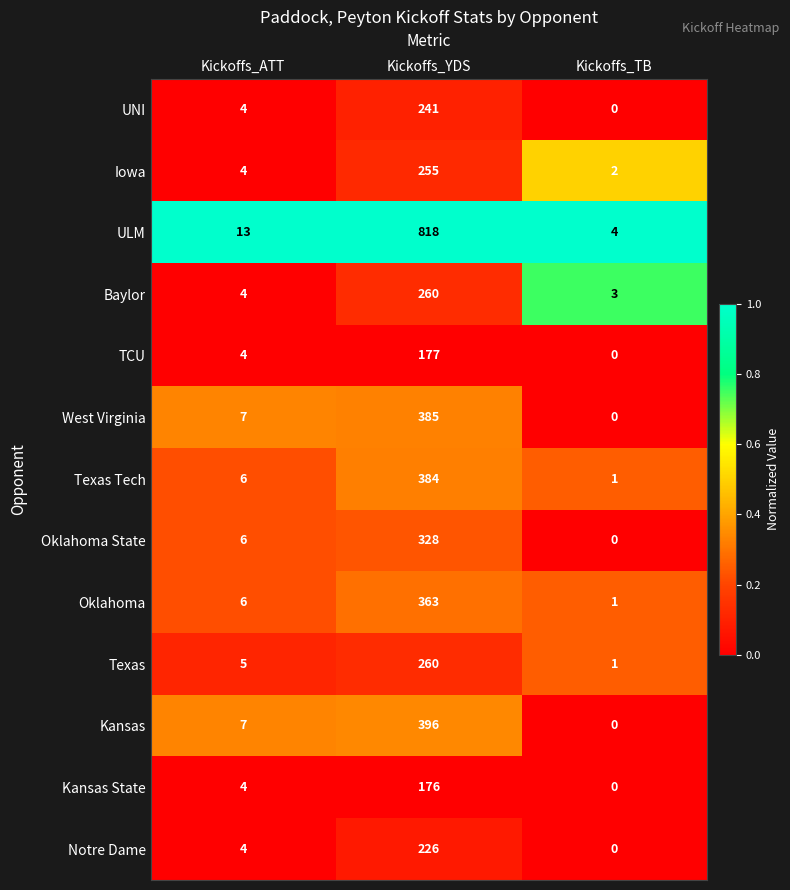

List the labels in order of Oklahoma State value, smallest first.

Kickoffs_TB, Kickoffs_ATT, Kickoffs_YDS